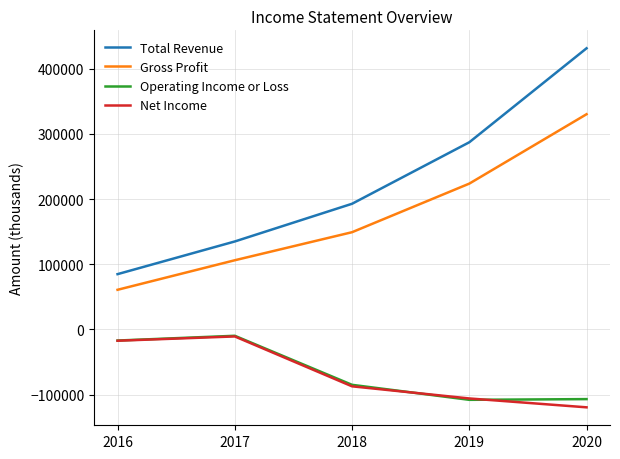

What are all the series names shown in the legend?

Total Revenue, Gross Profit, Operating Income or Loss, Net Income